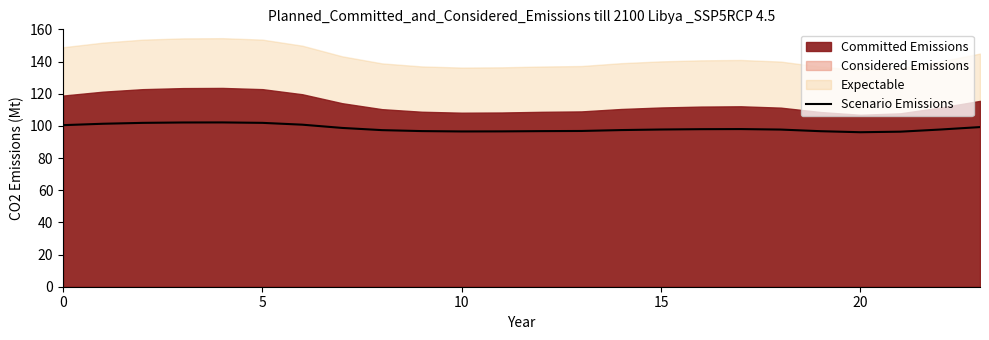

What is the difference between the second highest and second lowest values?

5.7